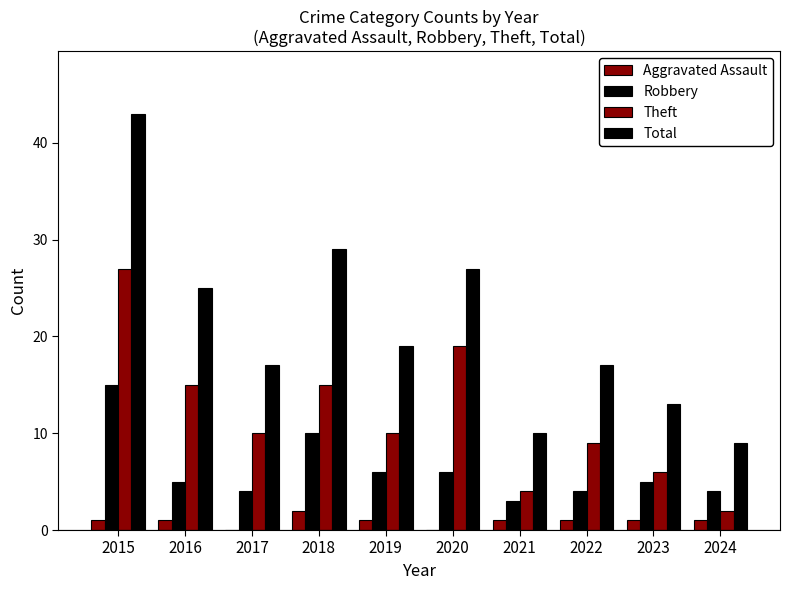

How many categories are shown in the chart?

10